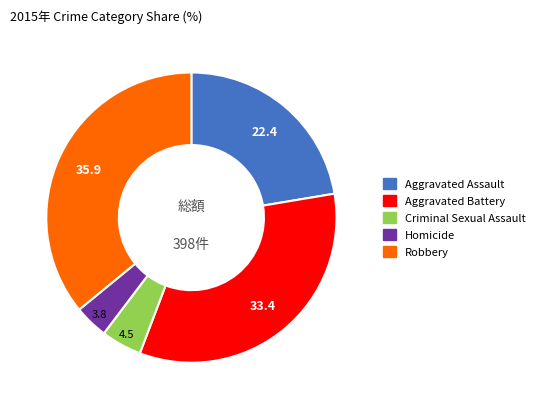

What is the largest slice in the pie chart?

Robbery